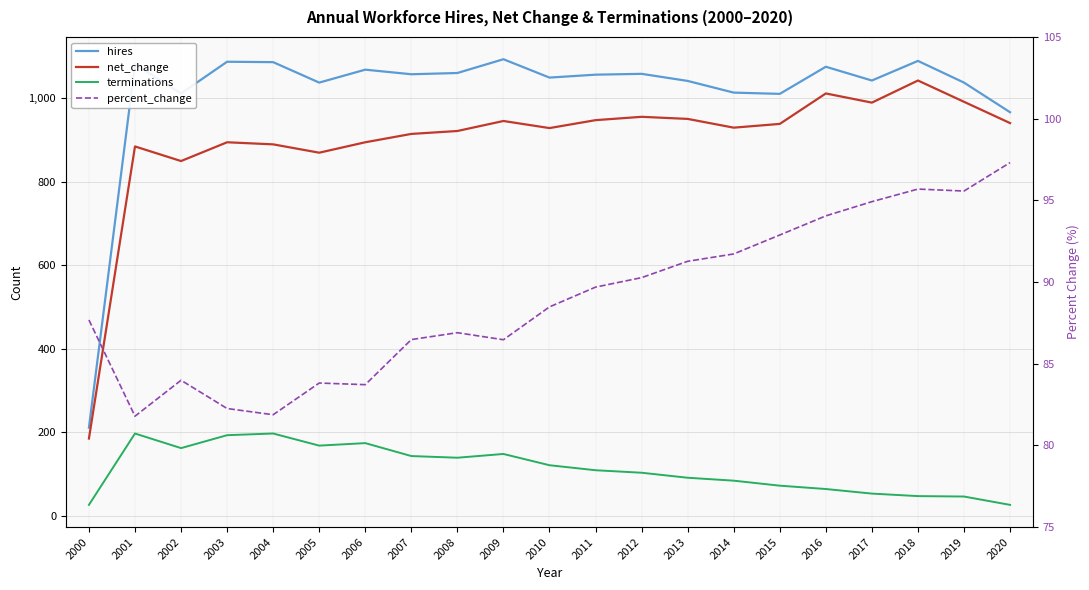

Reading right to left, what are all the values shown in this chart?

hires: 967.0	1038.0	1090.0	1043.0	1076.0	1011.0	1014.0	1042.0	1059.0	1057.0	1050.0	1094.0	1061.0	1058.0	1069.0	1038.0	1087.0	1088.0	1012.0	1082.0	211.0
net_change: 941.0	992.0	1043.0	990.0	1012.0	939.0	930.0	951.0	956.0	948.0	929.0	946.0	922.0	915.0	895.0	870.0	890.0	895.0	850.0	885.0	185.0
terminations: 26.0	46.0	47.0	53.0	64.0	72.0	84.0	91.0	103.0	109.0	121.0	148.0	139.0	143.0	174.0	168.0	197.0	193.0	162.0	197.0	26.0
percent_change: 97.3	95.6	95.7	94.9	94.0	92.9	91.7	91.3	90.3	89.7	88.5	86.5	86.9	86.5	83.7	83.8	81.9	82.3	84.0	81.8	87.7